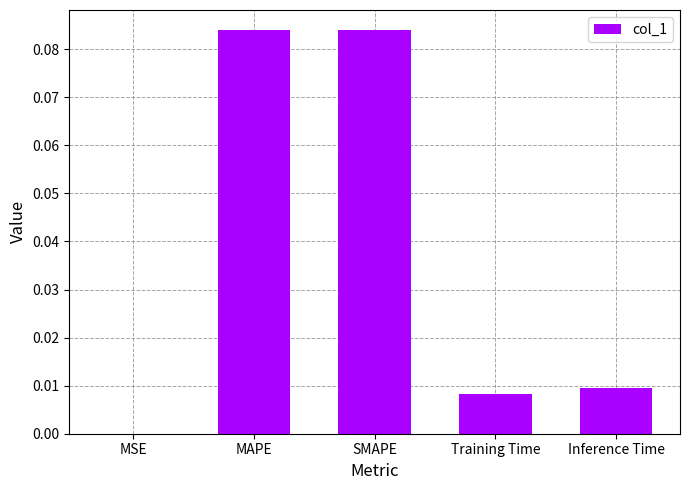

The value at SMAPE is 0.0. True or false?

False